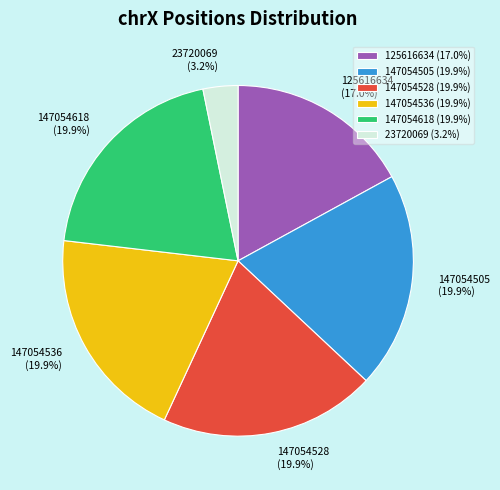

True or false: 147054618 accounts for 20% of the total.

True